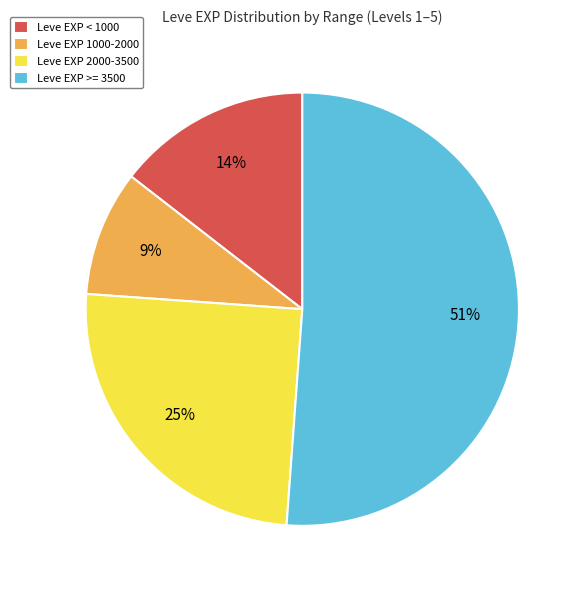

Combined, do Leve EXP 2000-3500 and Leve EXP 1000-2000 account for over 50%?

No